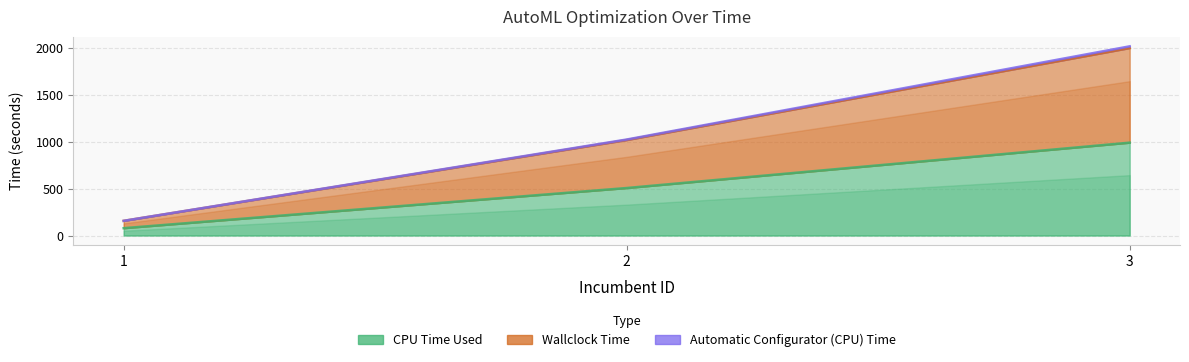

What is the maximum value for CPU Time Used?

989.6